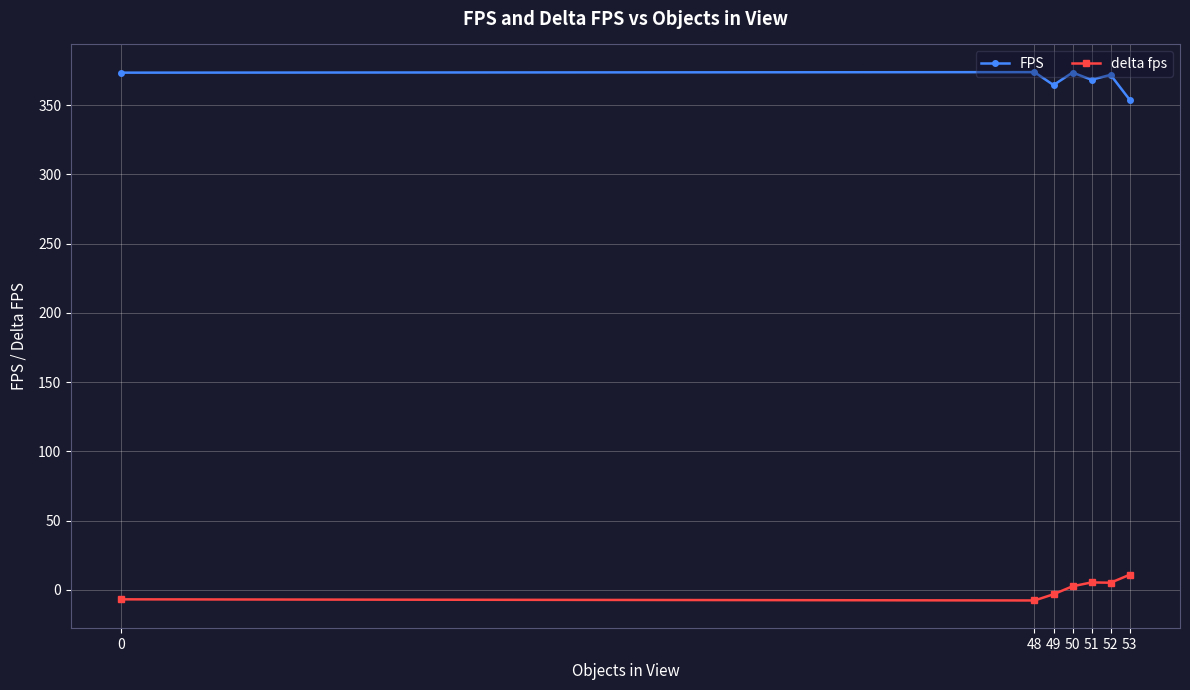

What is the highest value of the delta fps series?

10.8